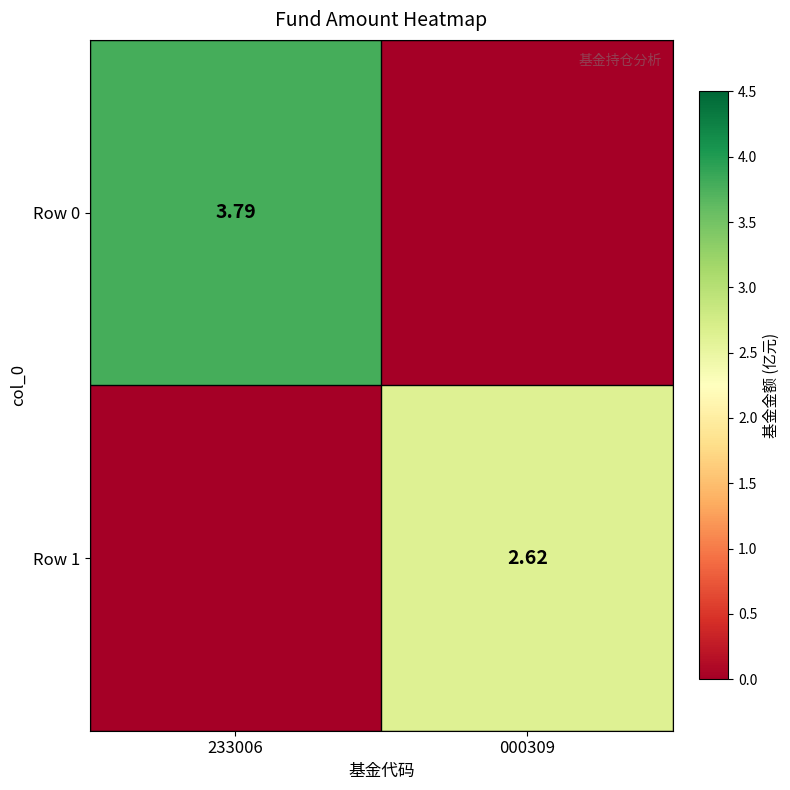

Is it true that Row 1 equals 2.6 at 000309?

True